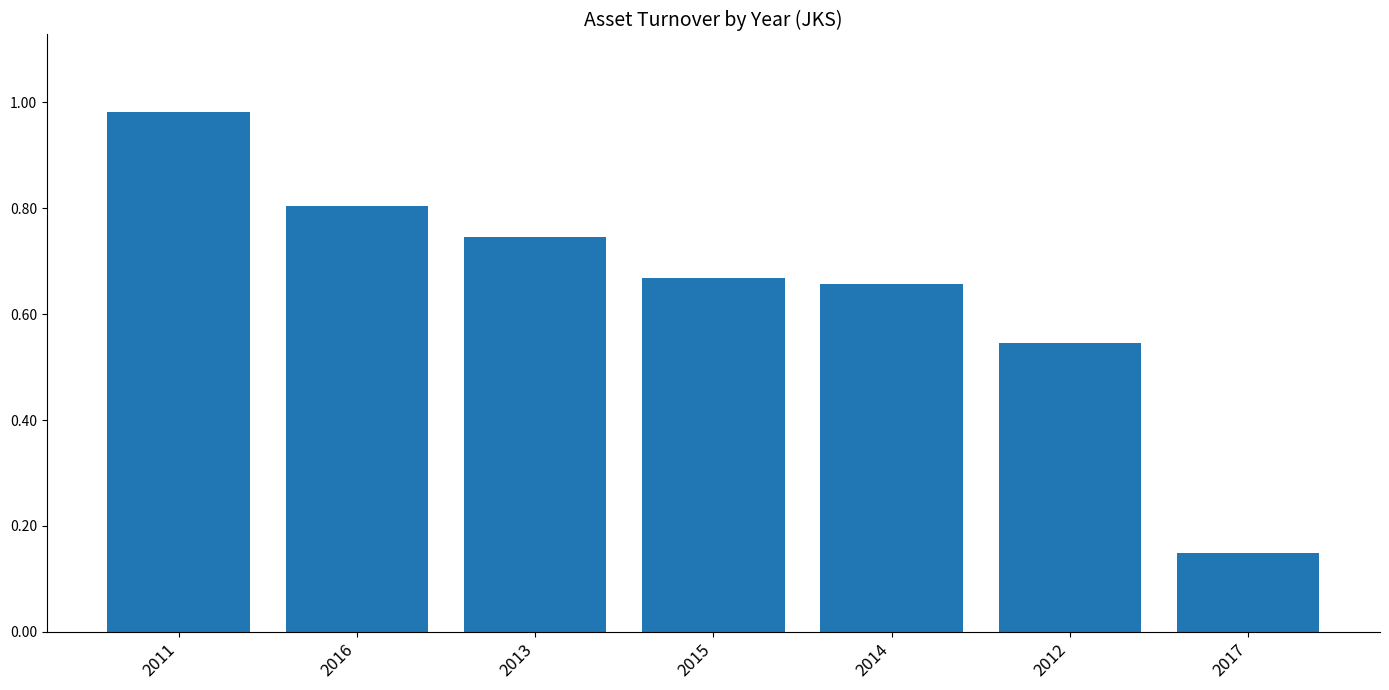

At which category does the chart reach its peak across all series?

2011